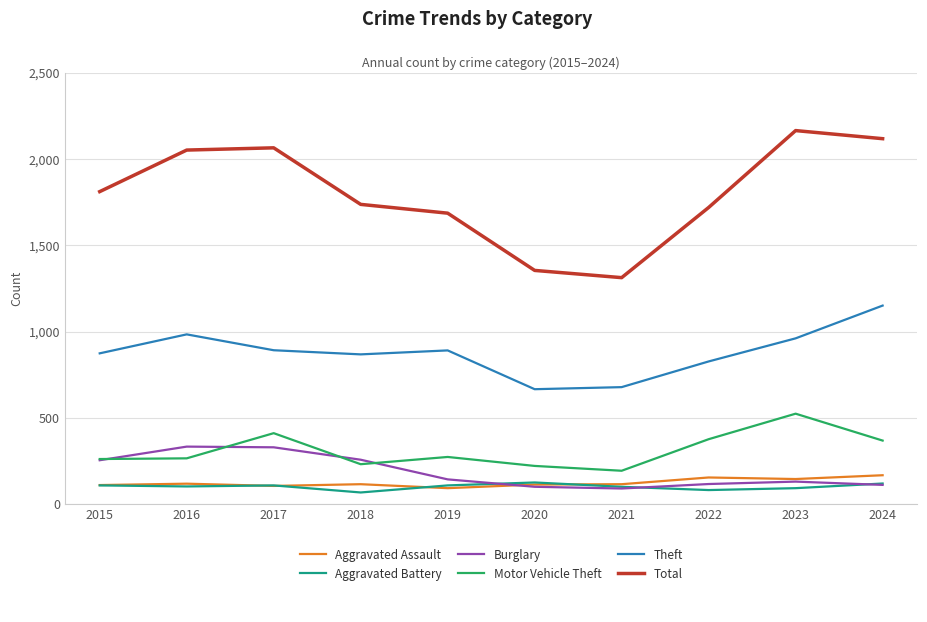

What is the total value across all series at 2015?

3419